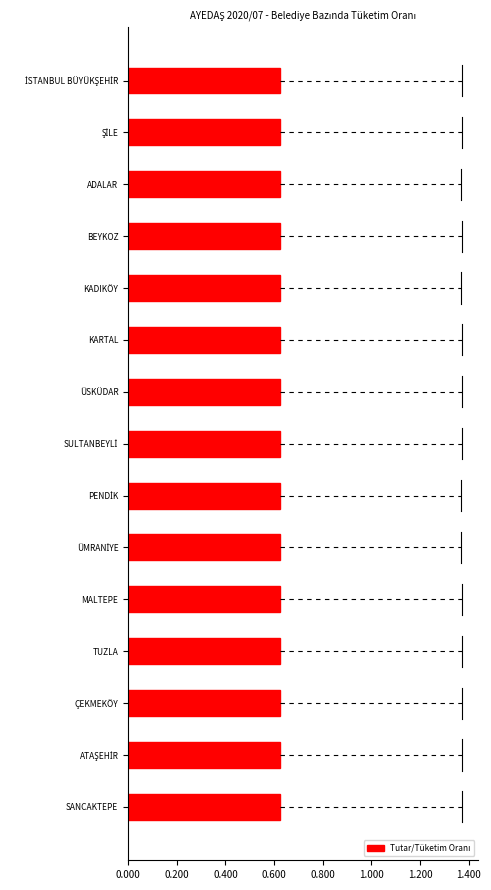

How many values are between 0 and 1?

15